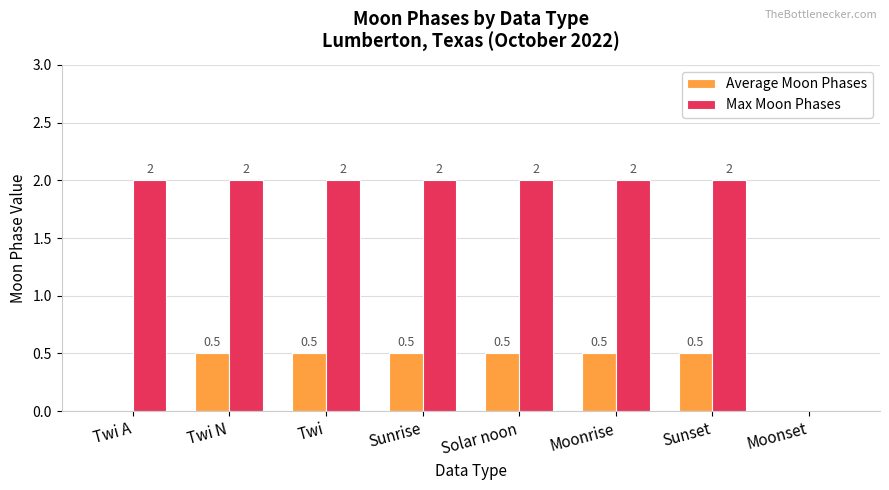

Reading right to left, what are all the values shown in this chart?

Average Moon Phases: Moonset=0.0	Sunset=0.5	Moonrise=0.5	Solar noon=0.5	Sunrise=0.5	Twi=0.5	Twi N=0.5	Twi A=0.0
Max Moon Phases: Moonset=0.0	Sunset=2.0	Moonrise=2.0	Solar noon=2.0	Sunrise=2.0	Twi=2.0	Twi N=2.0	Twi A=2.0